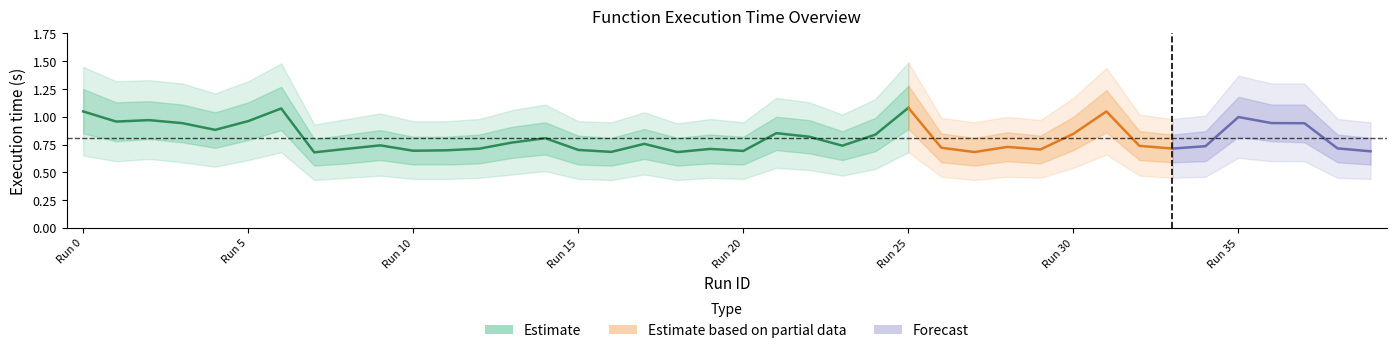

What is the highest value of the time_fun series?

1.1